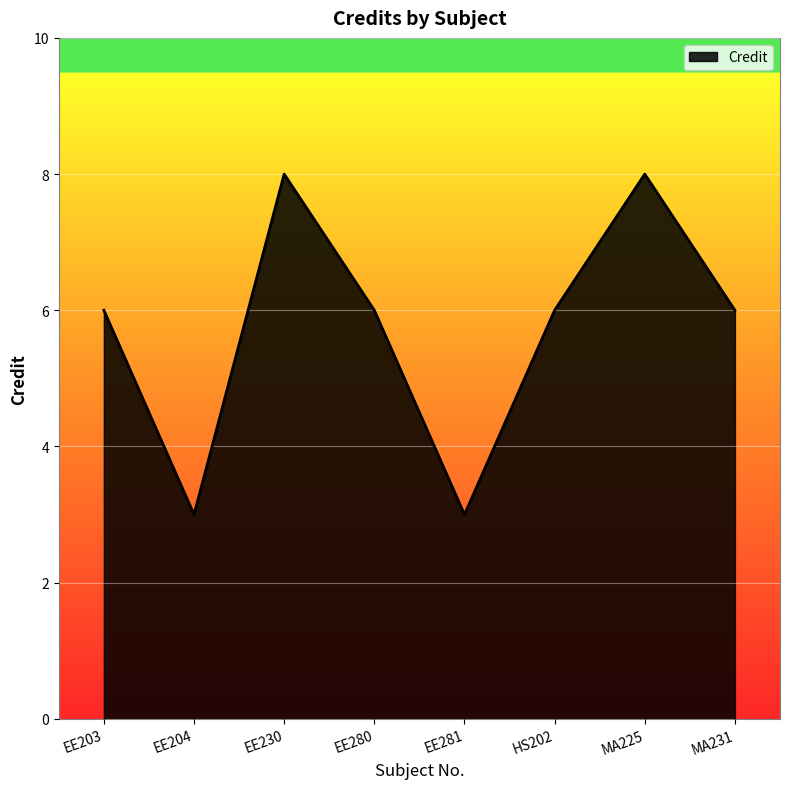

Between EE203 and MA225, which is larger?

MA225